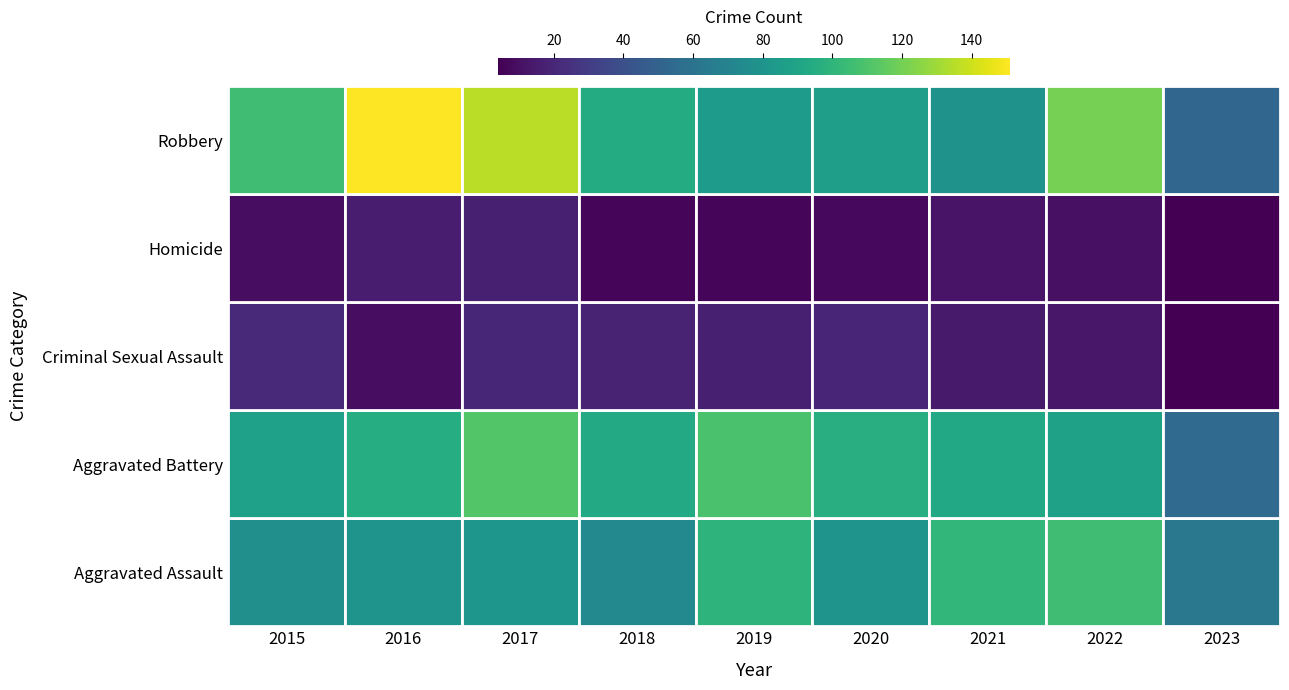

How many values in the Aggravated Assault series are below 80?

3